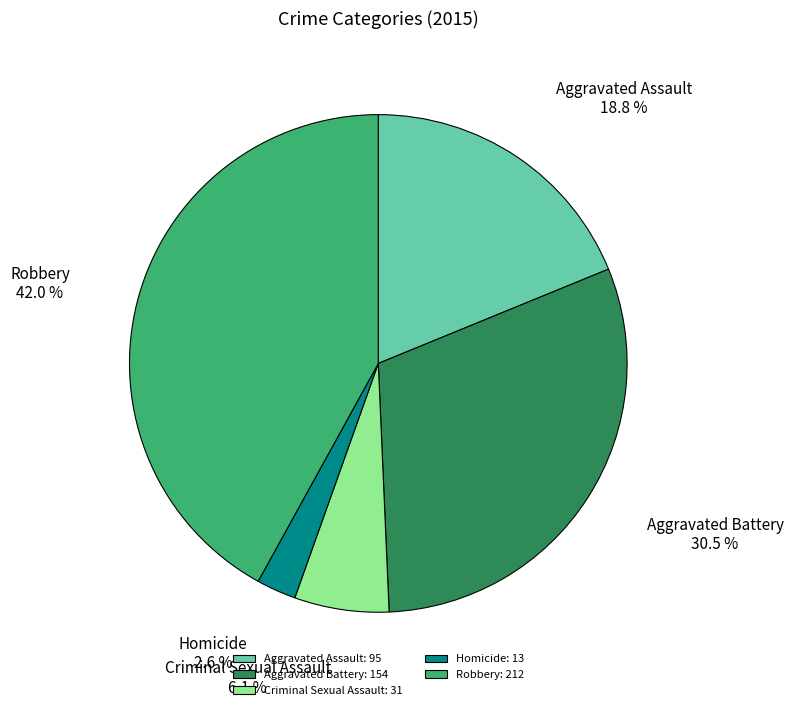

Is there any slice that represents more than half of the pie?

No